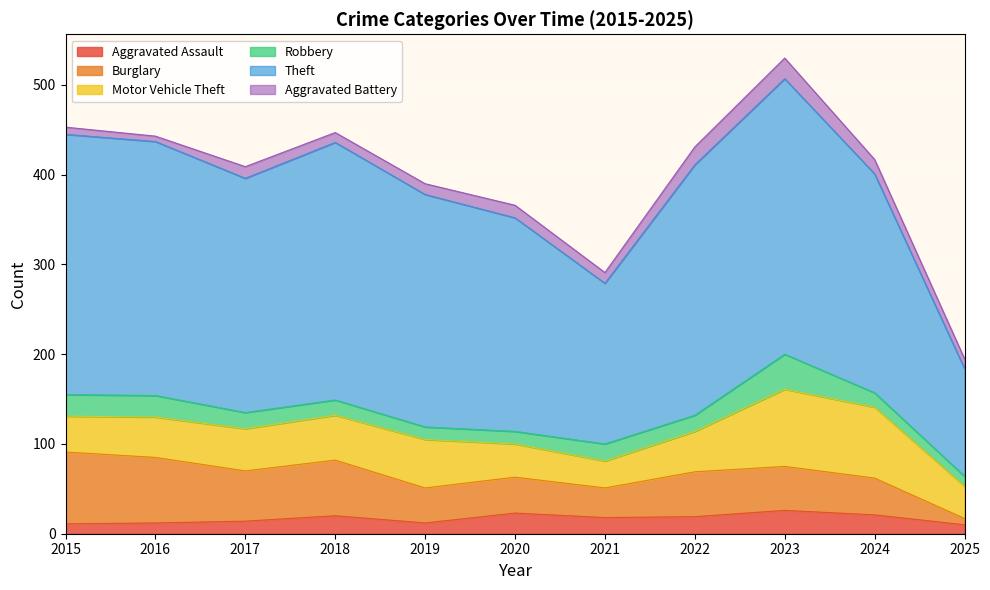

What is the difference between the maximum and minimum values in the Burglary series?

73